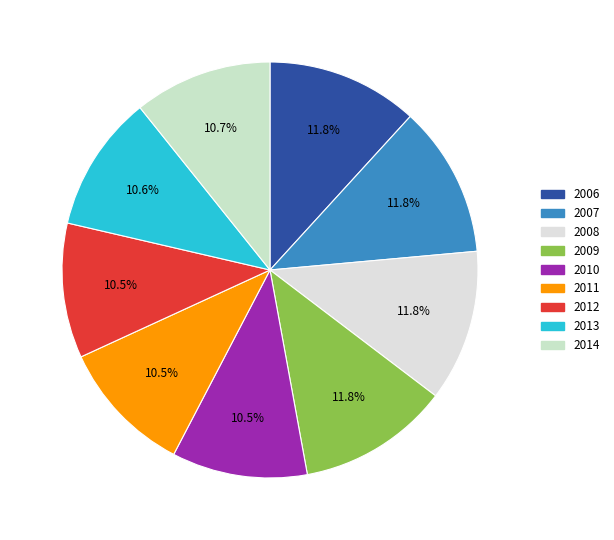

How many segments does this pie chart have?

9